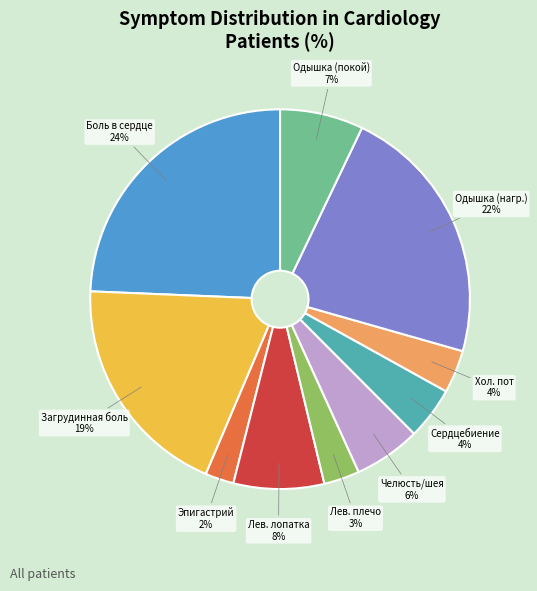

Is there a majority slice in this chart?

No